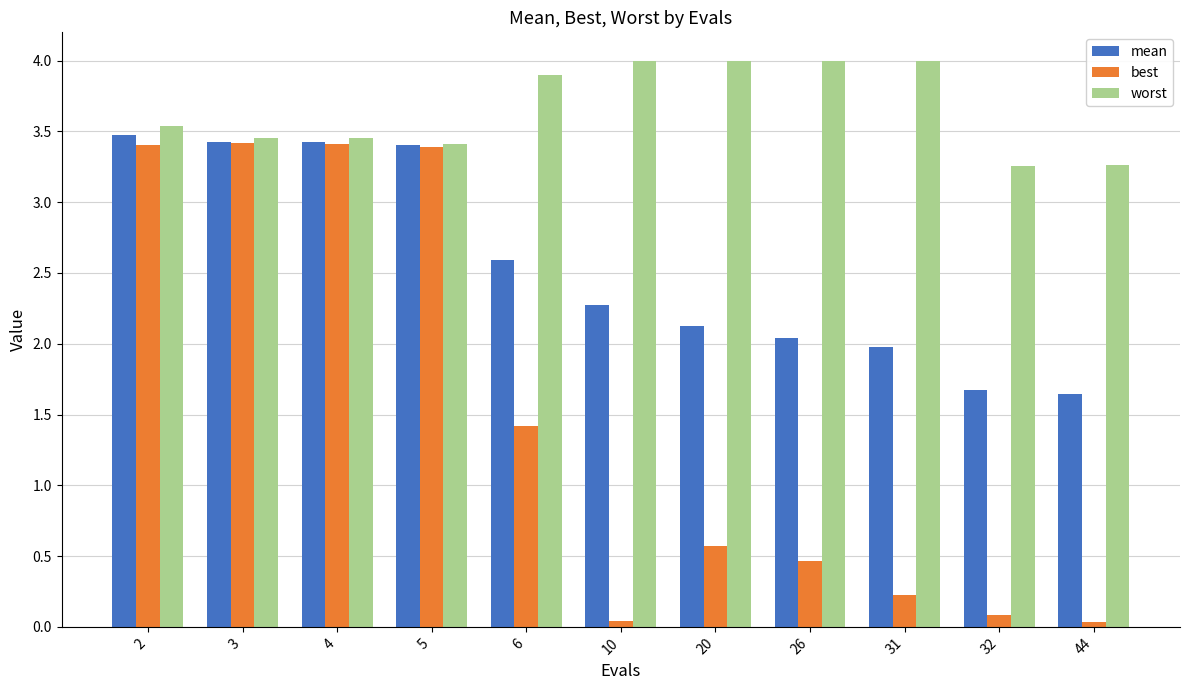

What is the value of the best bar at the 8th from the left?

0.5